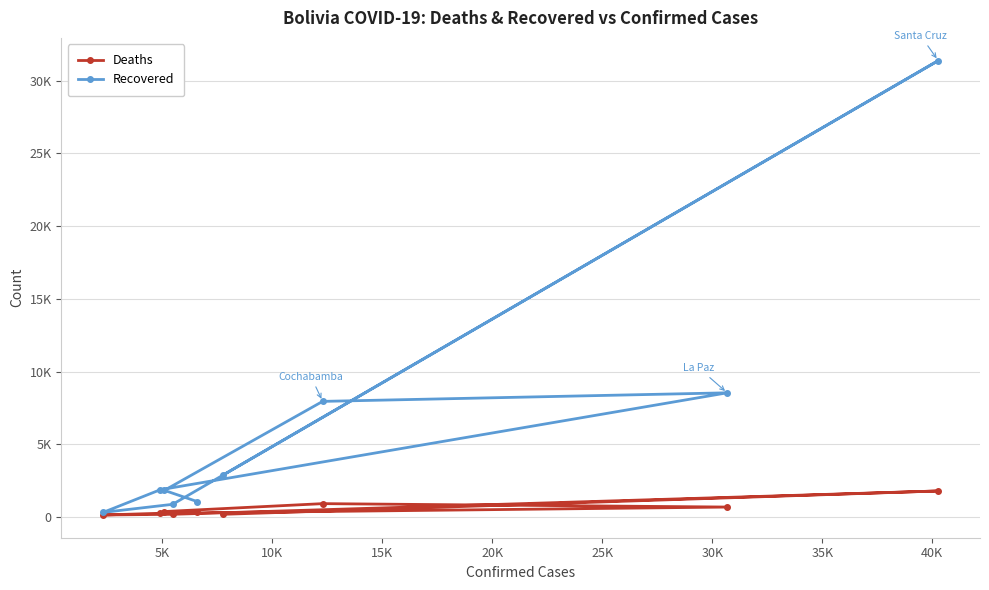

What is the greatest value displayed?

31374